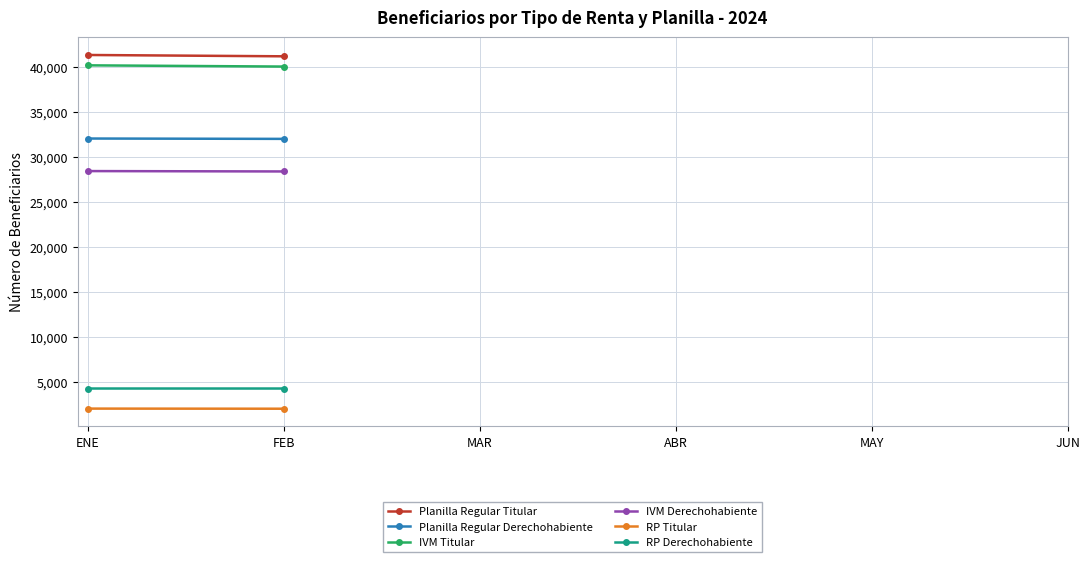

True or false: Planilla Regular Titular and RP Derechohabiente intersect in this chart.

False